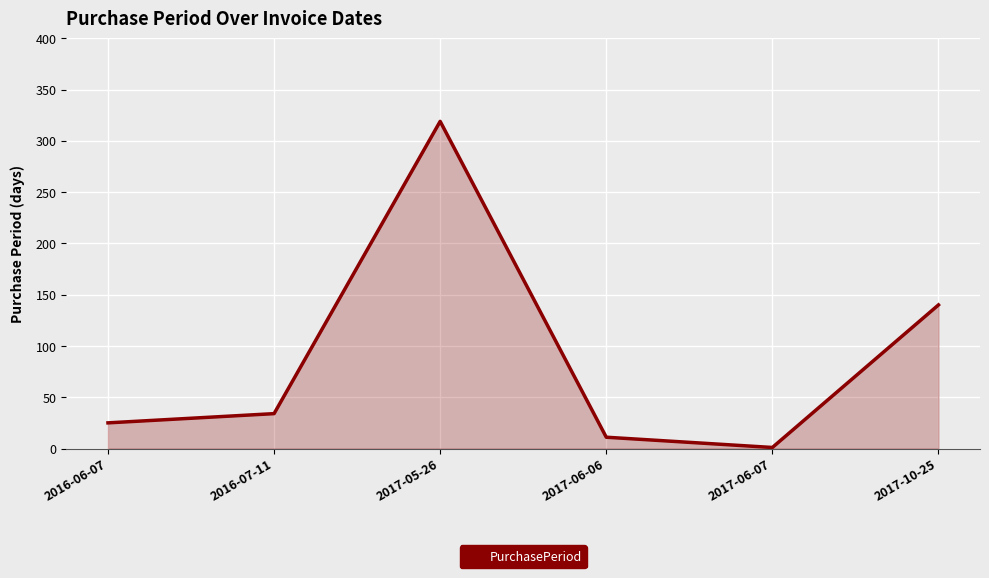

List the labels in order of value, smallest first.

2017-06-07, 2017-06-06, 2016-06-07, 2016-07-11, 2017-10-25, 2017-05-26